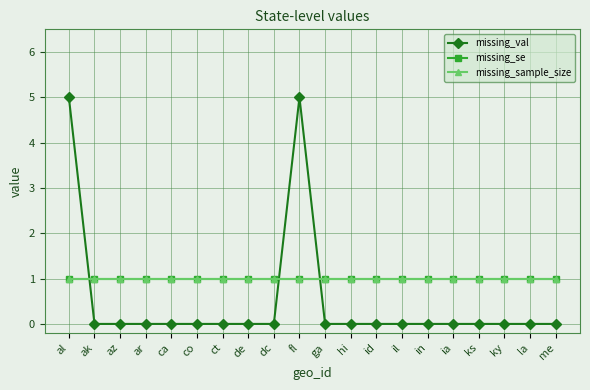

What are all the series names shown in the legend?

missing_val, missing_se, missing_sample_size